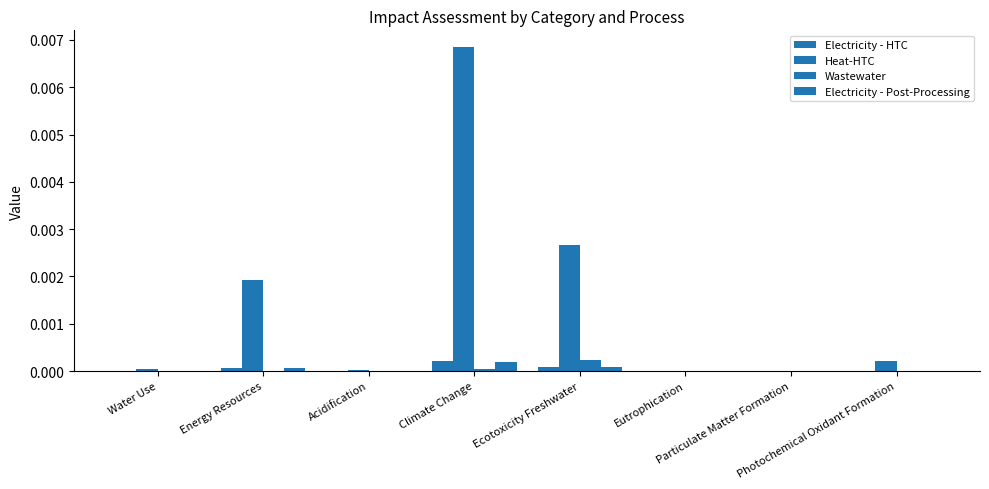

Are the bars grouped side by side (vs. stacked)?

Yes